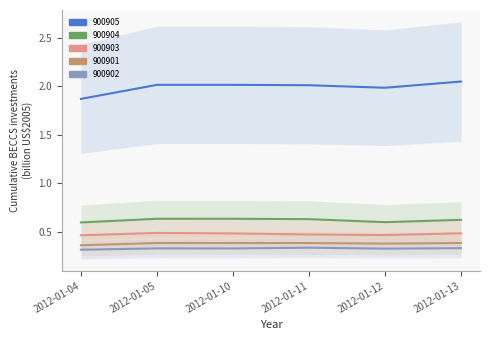

The 900903 series shows 0.5 at 2012-01-04. True or false?

True